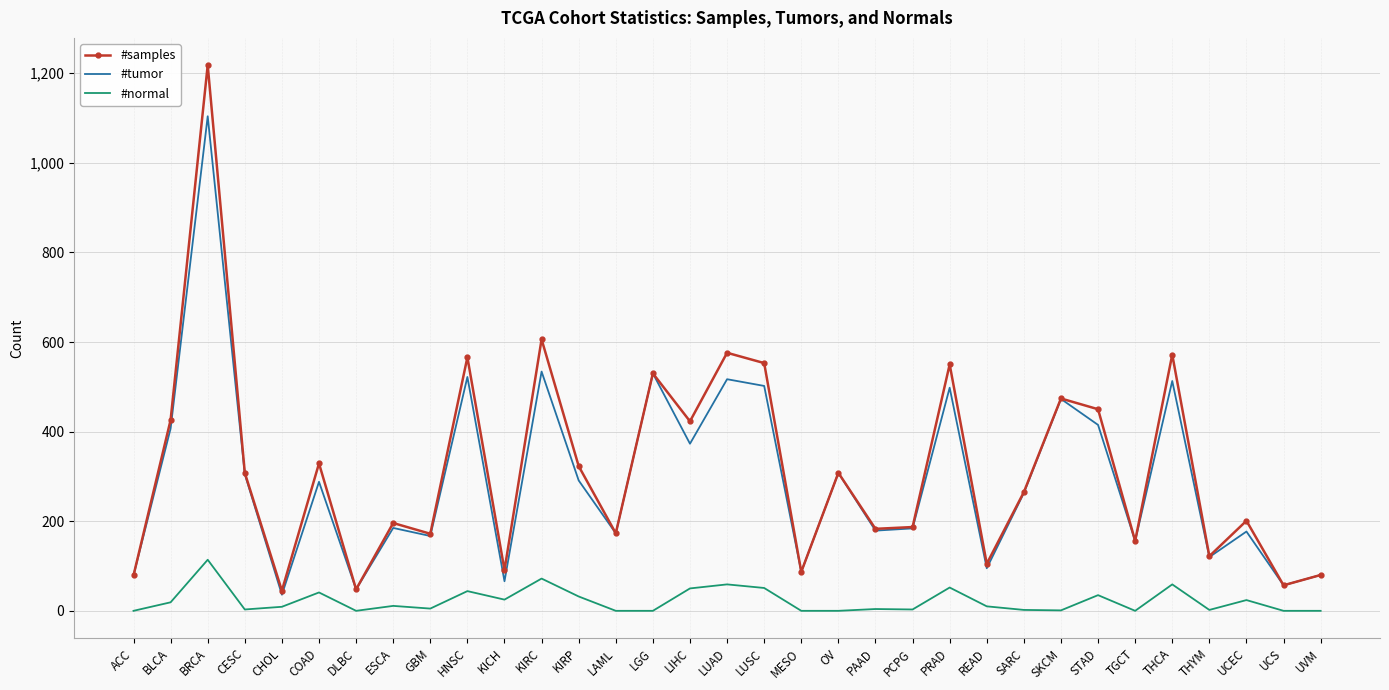

What are all the series names shown in the legend?

#samples, #tumor, #normal